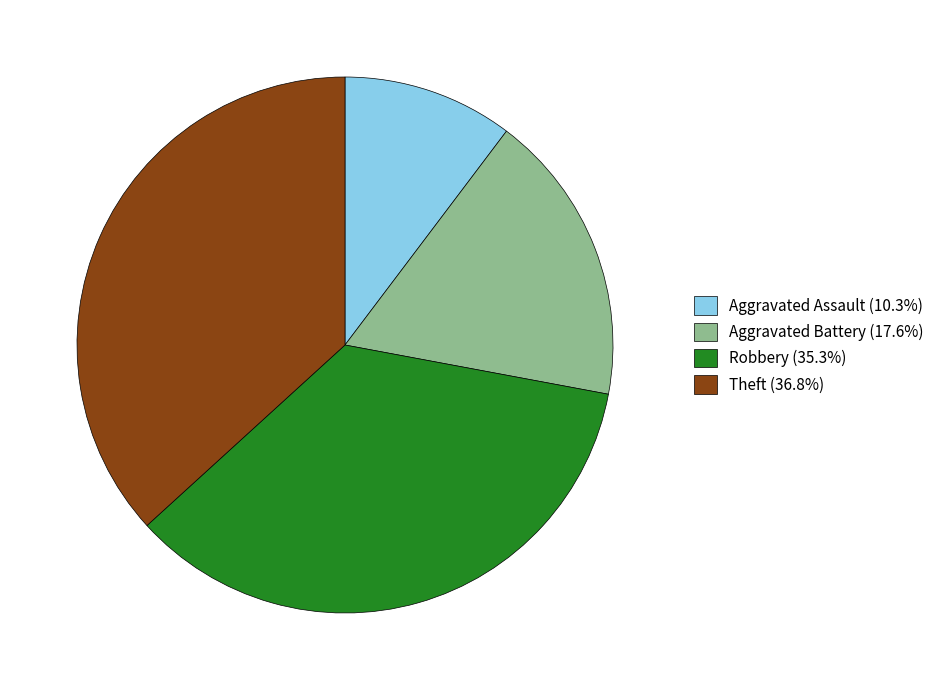

Is the sum of Aggravated Battery (17.6%) and Aggravated Assault (10.3%) greater than half?

No